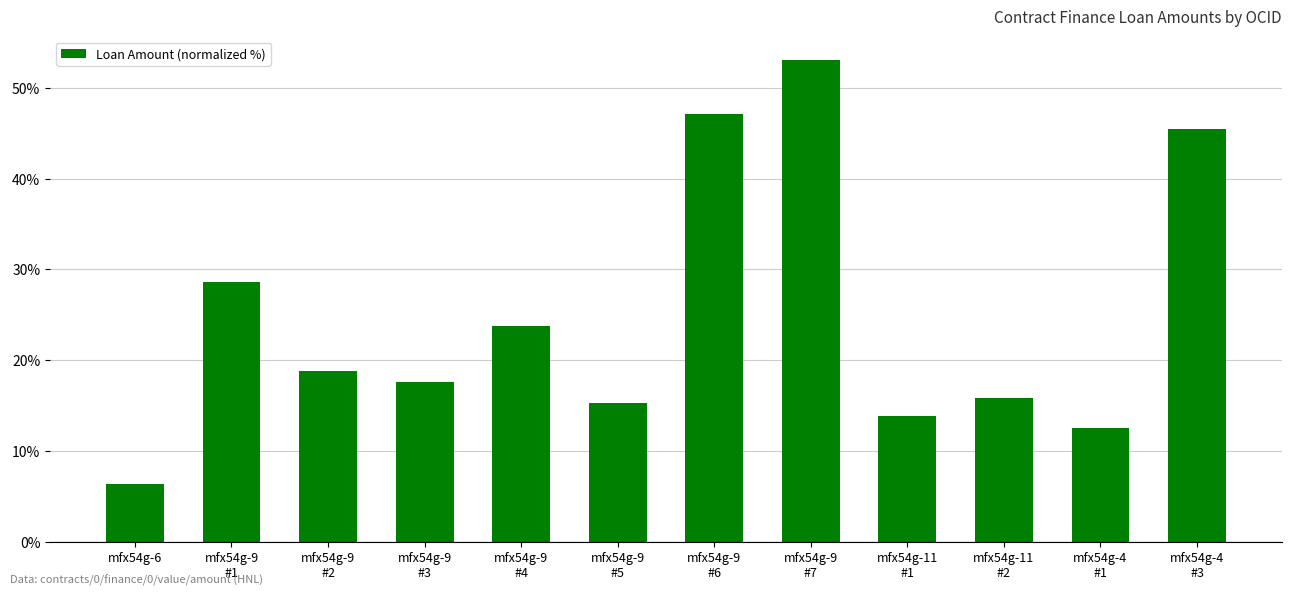

What position from the right is mfx54g-9
#7?

5